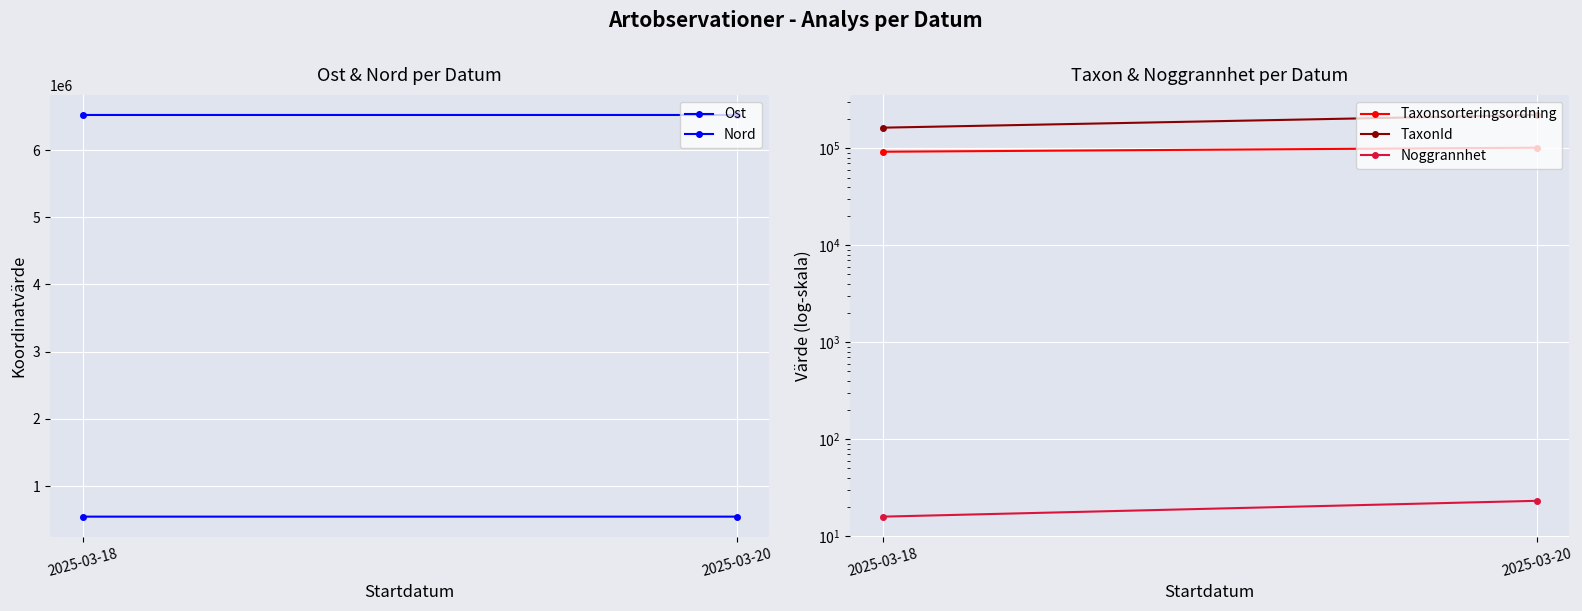

Reading left to right, what are all the values shown in this chart?

Ost: 2025-03-18=545287.3	2025-03-20=545261.5
Nord: 2025-03-18=6522345.4	2025-03-20=6522364.2
Taxonsorteringsordning: 2025-03-18=92282.8	2025-03-20=101587.0
TaxonId: 2025-03-18=163412.8	2025-03-20=220965.5
Noggrannhet: 2025-03-18=15.9	2025-03-20=23.1